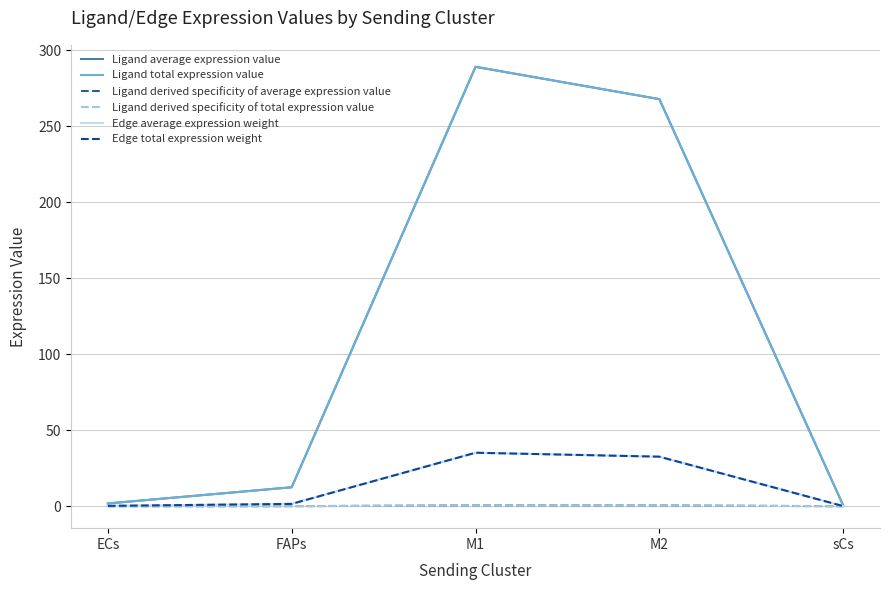

Is this an area chart (filled region under the line)?

No